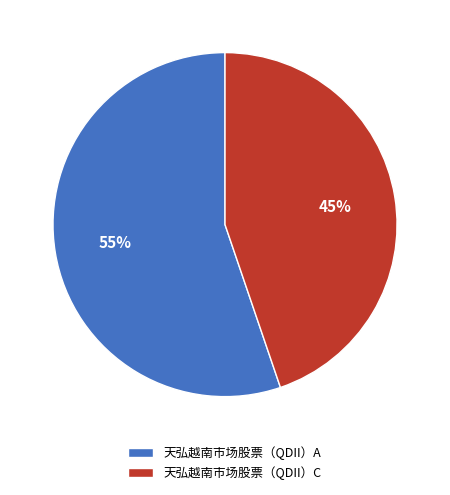

What percentage is the 天弘越南市场股票（QDII）C slice, to the nearest percent?

45%